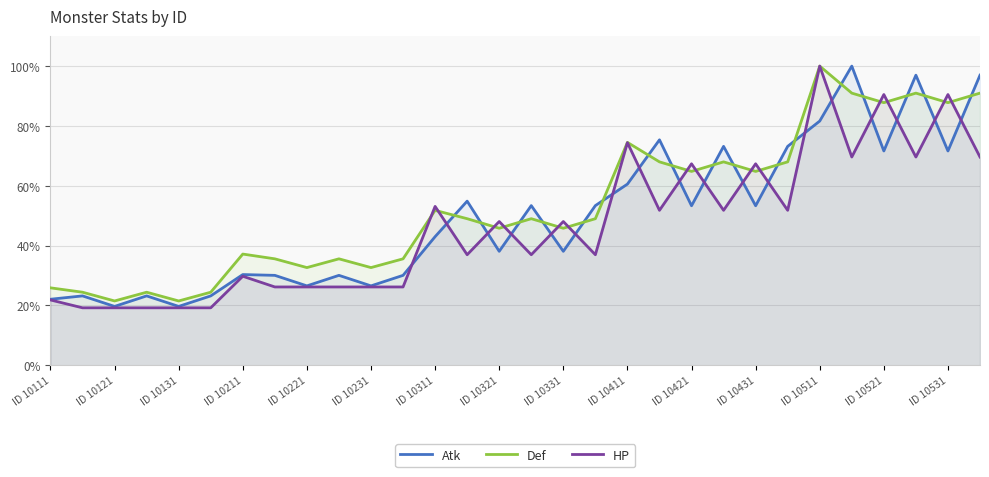

True or false: HP and Atk intersect in this chart.

True